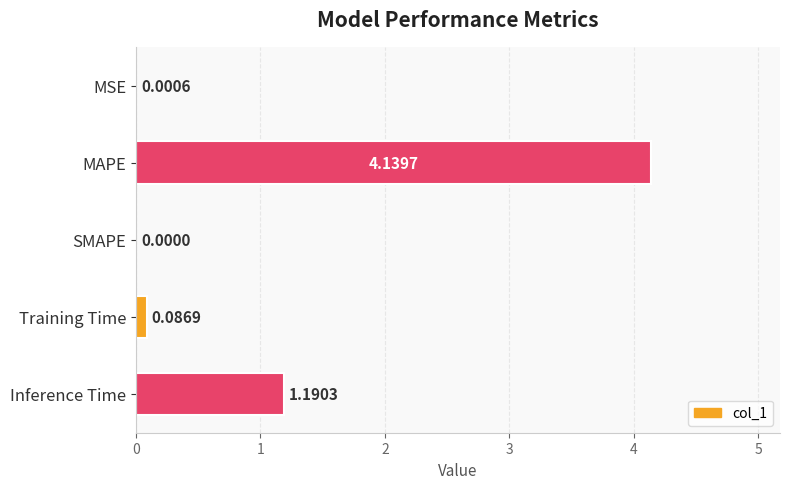

What is the change in value from MAPE to Inference Time?

-2.9